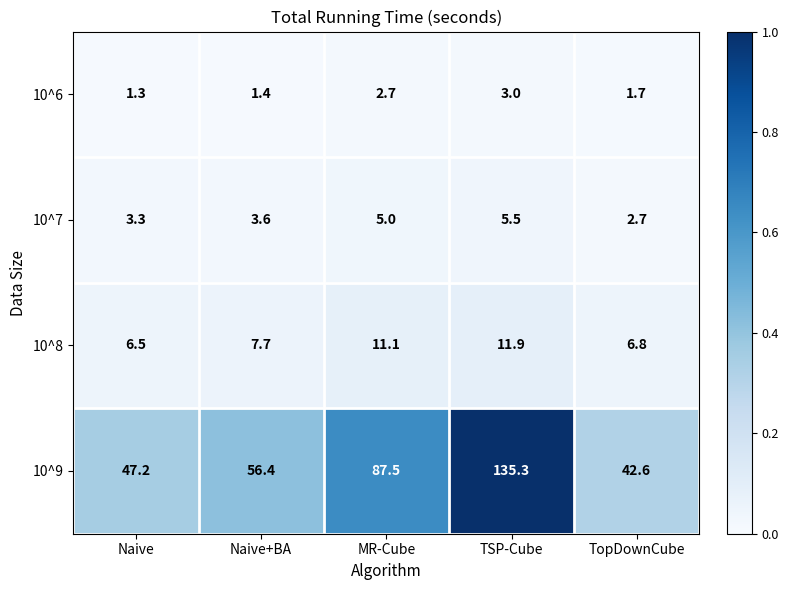

True or false: 10^8 has a value of 14.7 at MR-Cube.

False